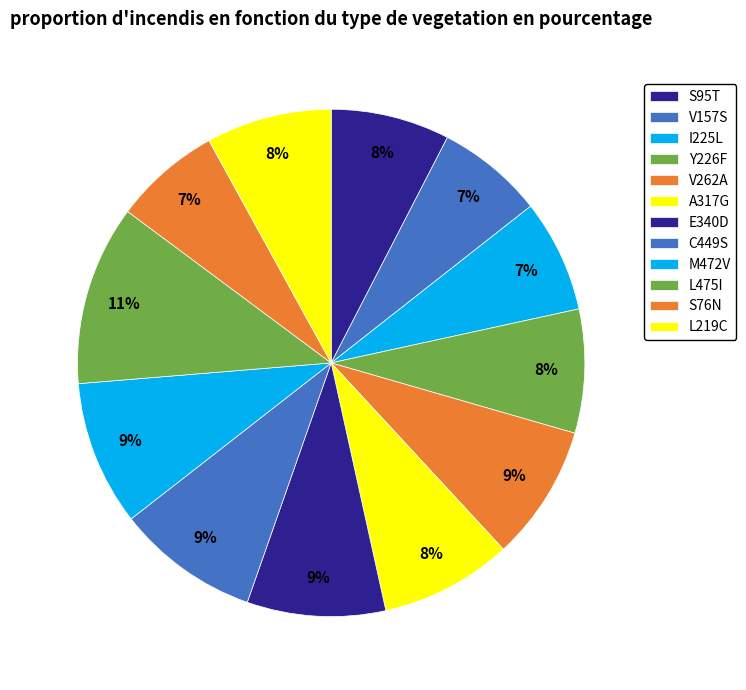

What is the total percentage of I225L and Y226F?

15.1%